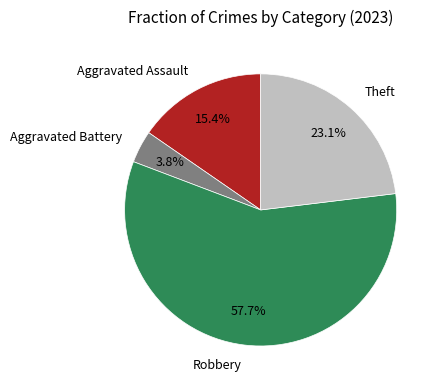

Which category has the smallest portion of the pie?

Aggravated Battery